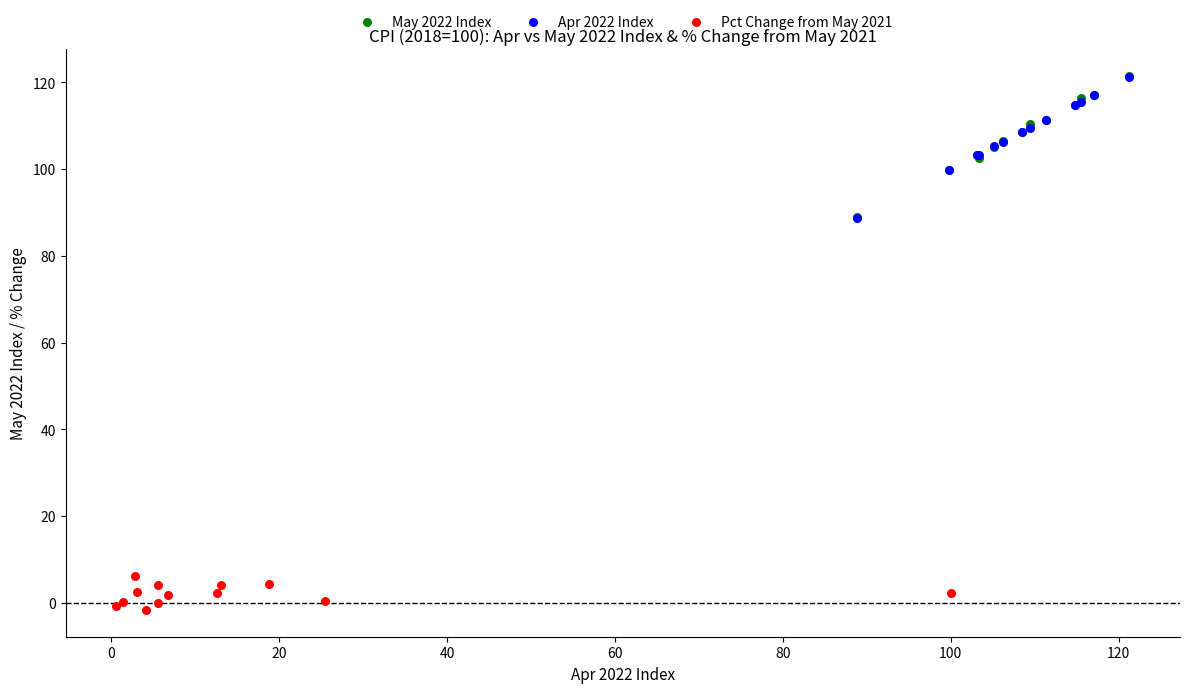

What are all the series names shown in the legend?

May 2022 Index, Apr 2022 Index, Pct Change from May 2021